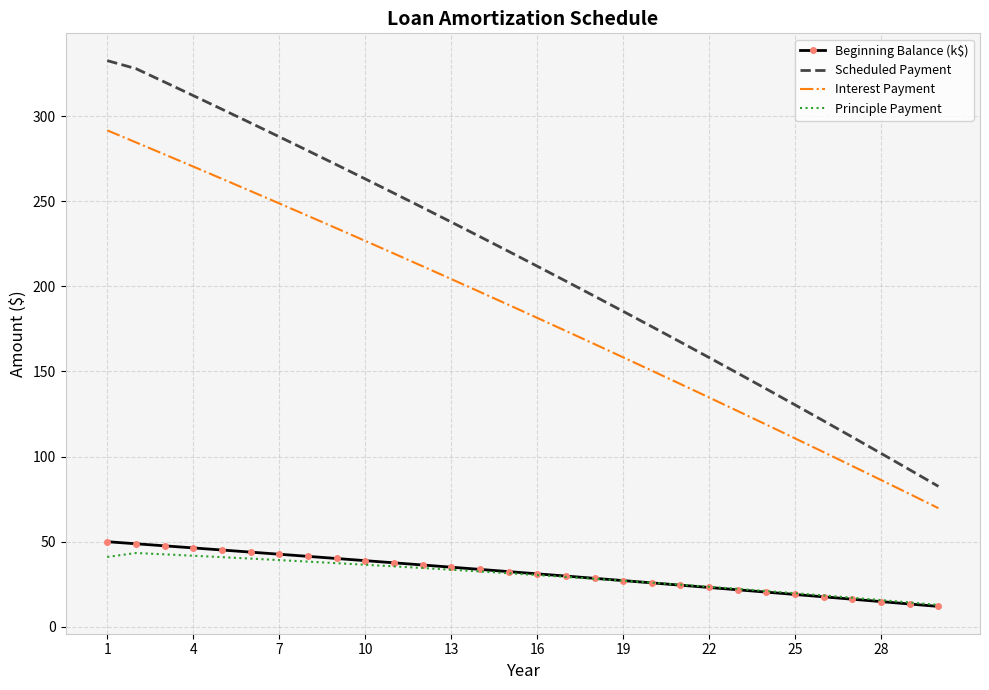

Which series has the largest total across all categories?

Scheduled Payment